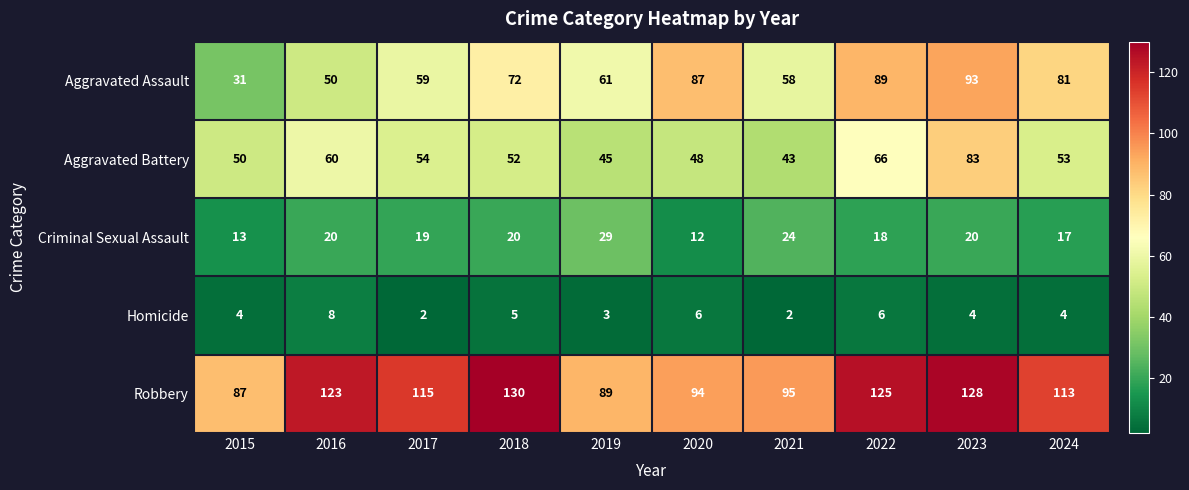

How many Homicide values are between 3 and 6?

7